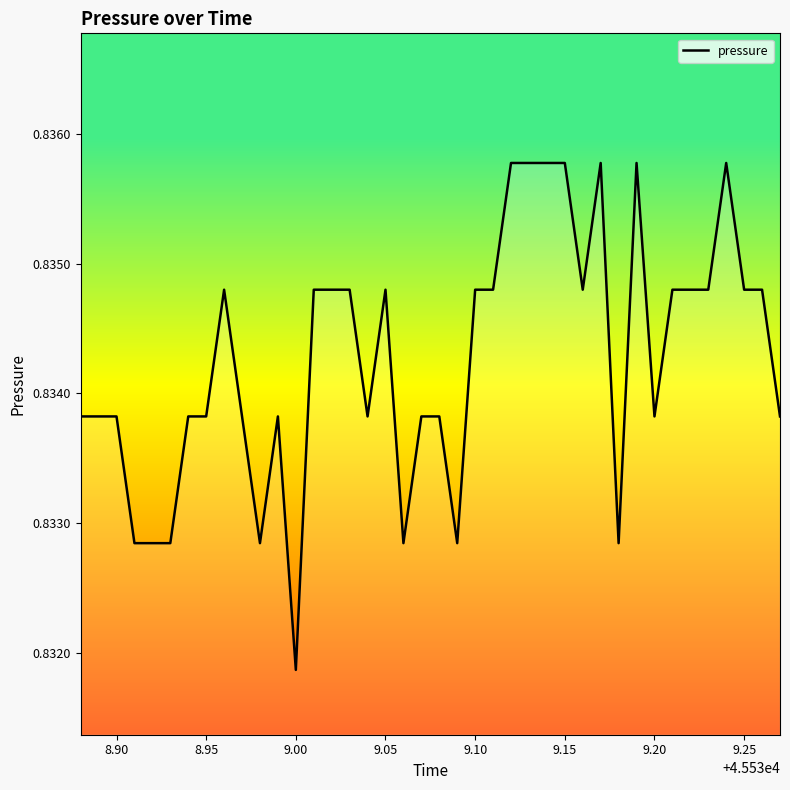

Is this an area chart (filled region under the line)?

Yes